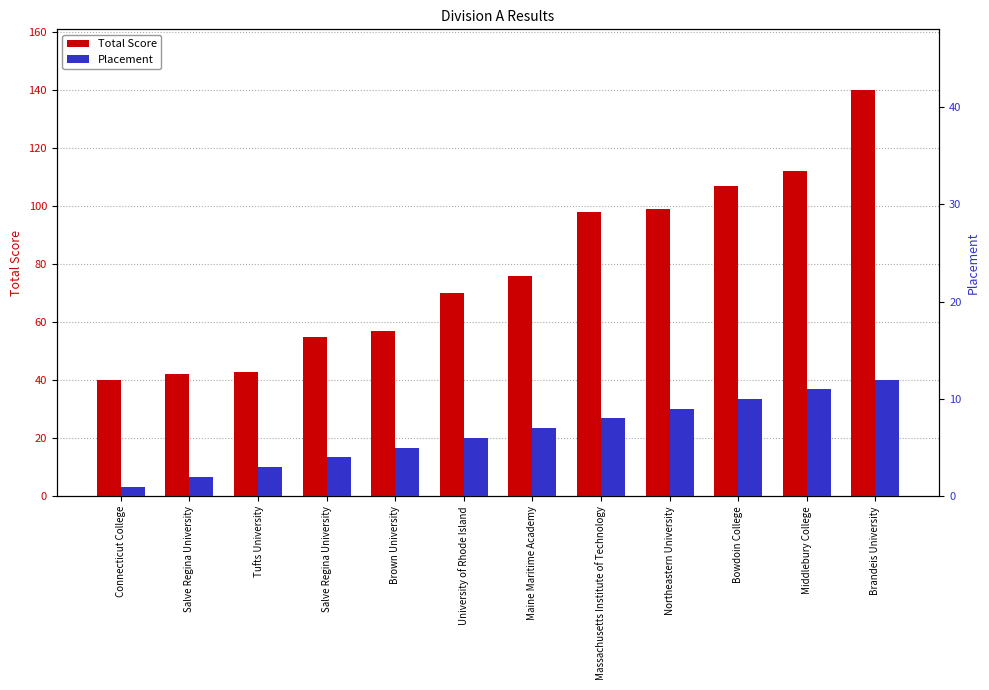

At which label does Total Score first exceed 76?

Massachusetts Institute of Technology